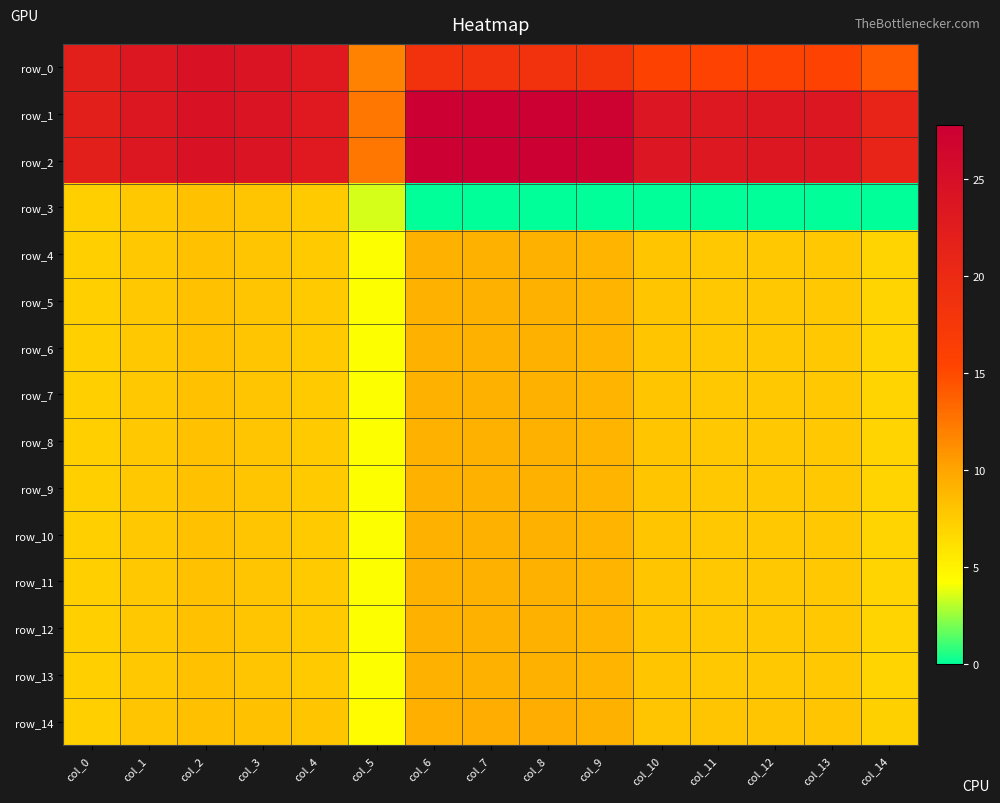

What is the greatest value displayed?

27.8